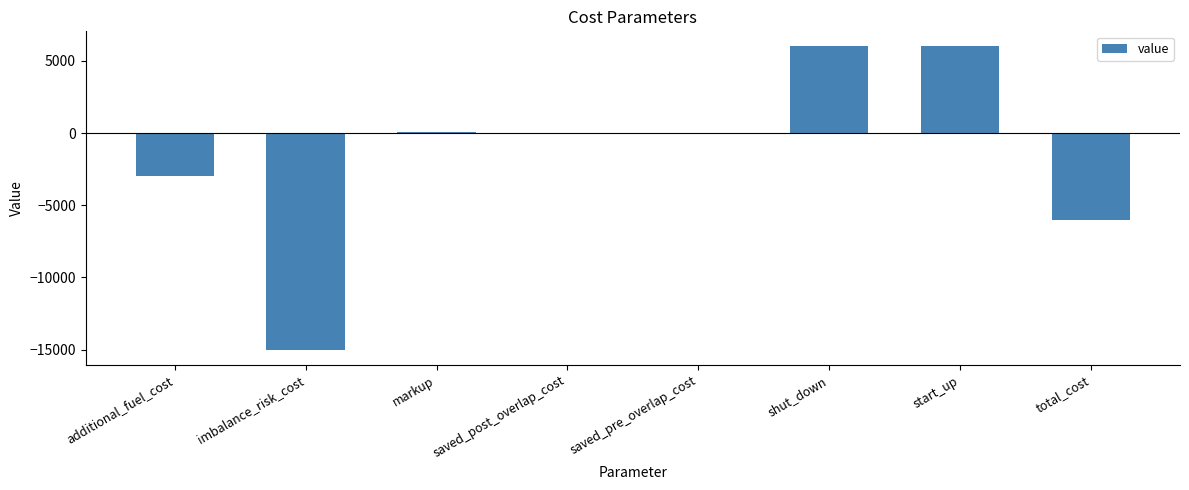

What is the change in value from additional_fuel_cost to saved_post_overlap_cost?

+3000